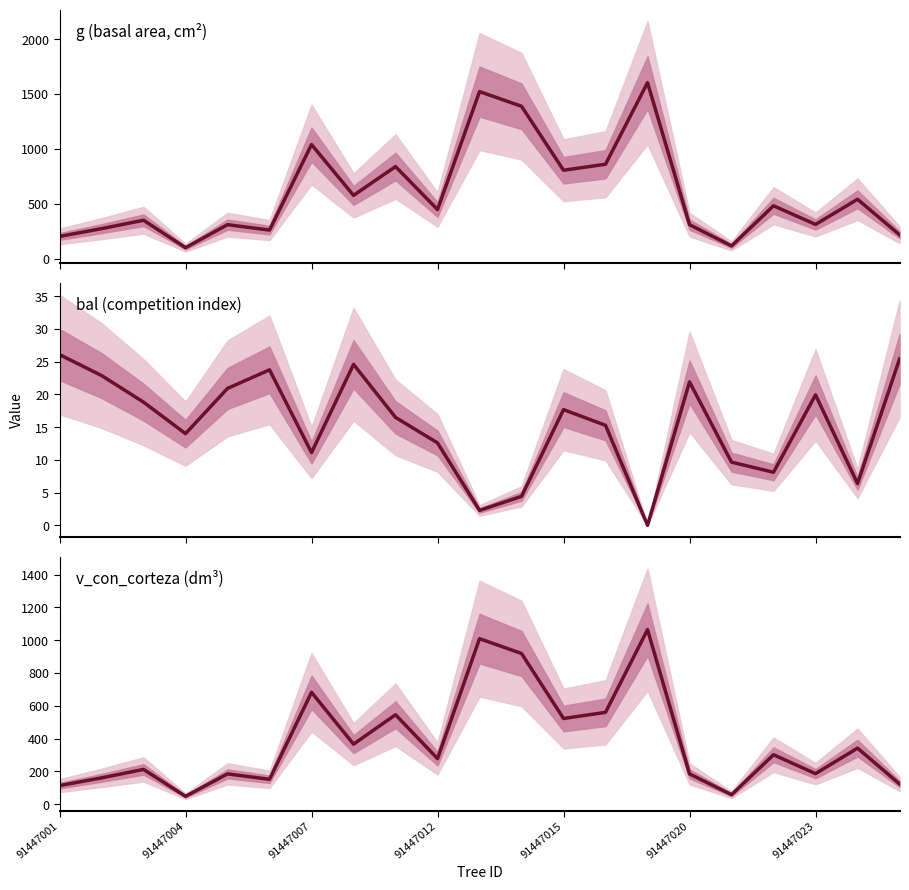

What is the sum of all g (basal area, cm²) values?

12545.0